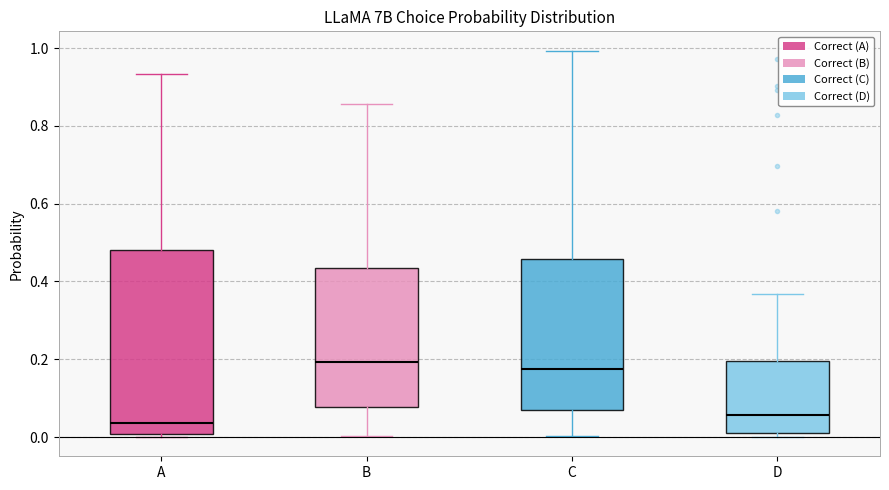

Reading left to right, read every box against the y-axis: the position of its median line, the range the box covers, and the ends of its whiskers. The values are not printed on the chart, so give them approximately, as read against the axis.

A: median 0.04, box 0.00 to 0.48, whiskers 0.00 (just below the box's lower edge) to 0.94
B: median 0.20, box 0.08 to 0.44, whiskers 0.00 to 0.86
C: median 0.18, box 0.08 to 0.46, whiskers 0.00 to 1.00
D: median 0.06, box 0.02 to 0.20, whiskers 0.00 to 0.36